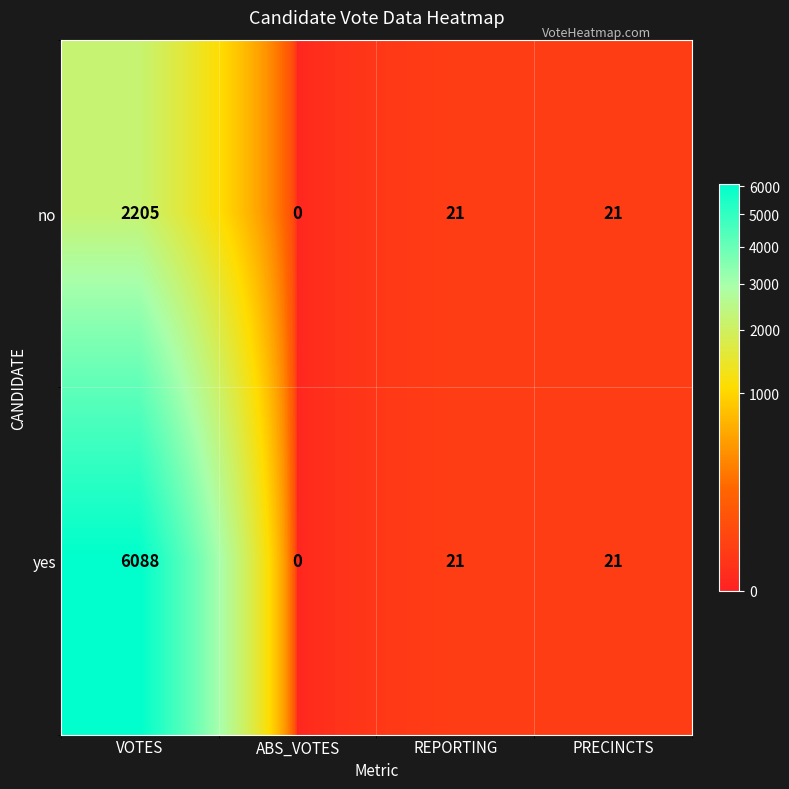

Between VOTES and PRECINCTS, which series saw the biggest shift?

yes